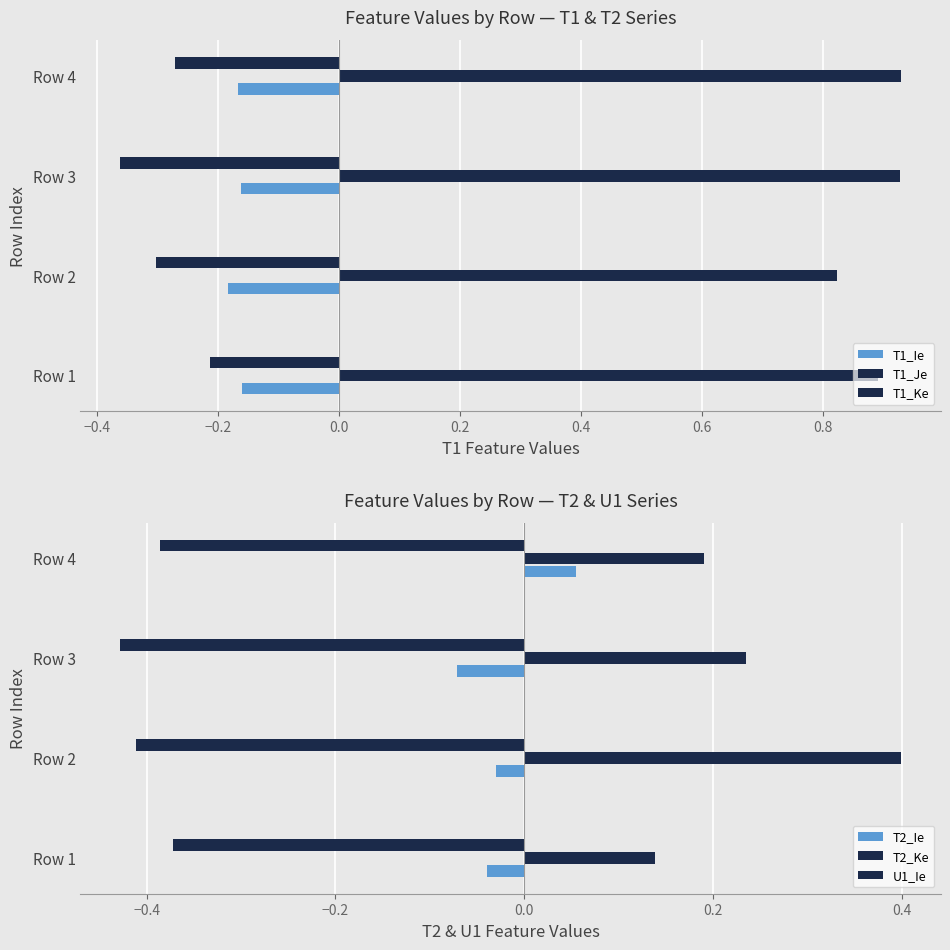

Between Row 1 and Row 4, which series saw the biggest shift?

T2_Ie